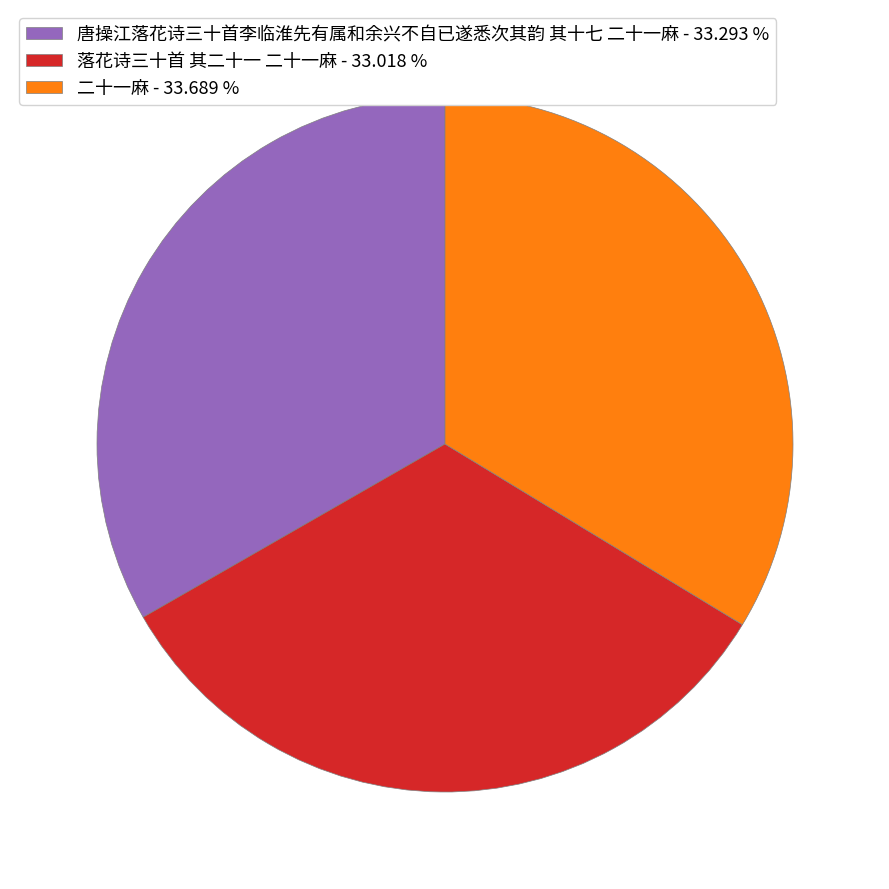

Is there a majority slice in this chart?

No